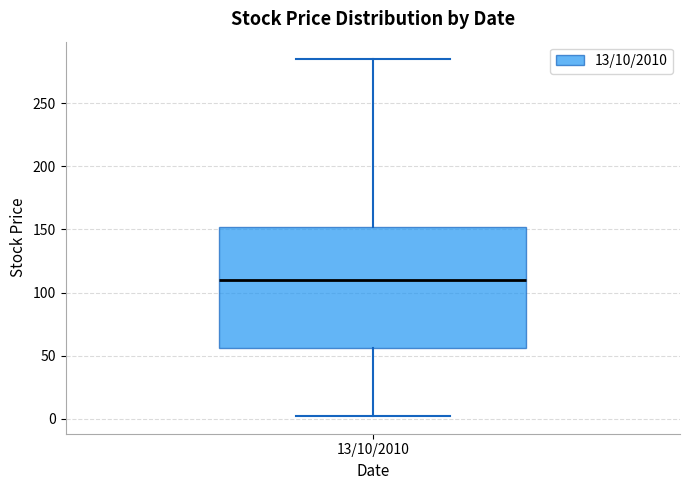

Transcribe this box plot: give where the median line is, the range the box spans, and where the two whiskers end, as read against the y-axis. The values are not printed on the chart, so give them approximately, as read against the axis.

median 110, box 55 to 150, whiskers 0 to 285